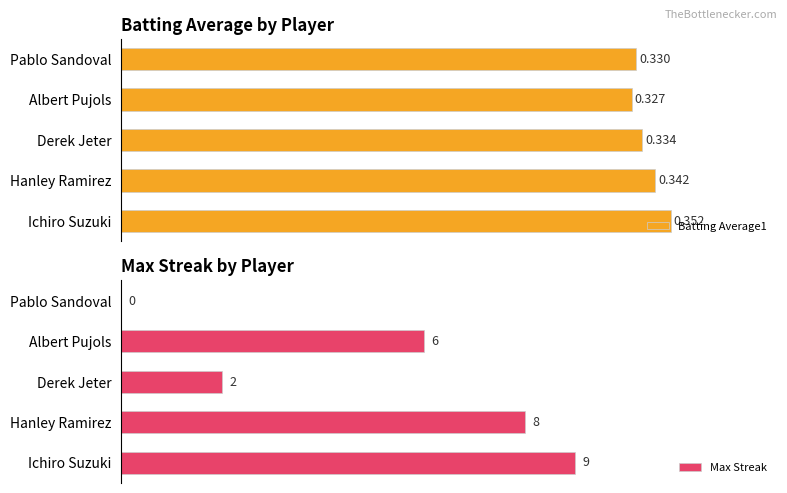

At which label is Batting Average1 closest to 0?

Albert Pujols